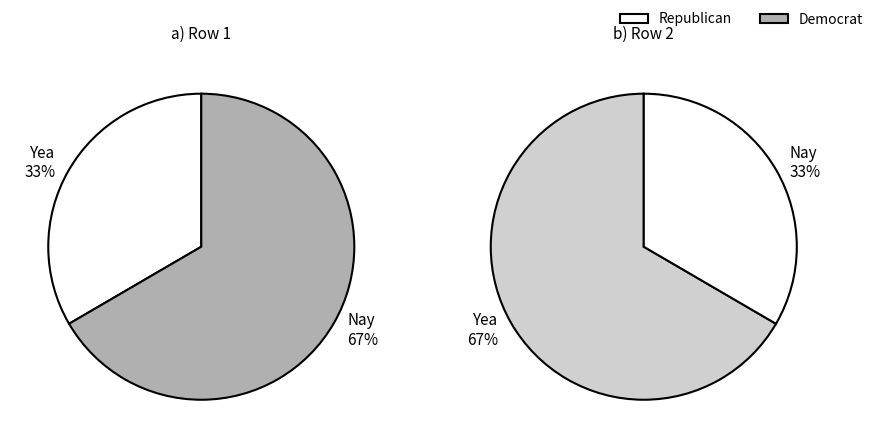

To the nearest percent, what is the average slice percentage?

50%